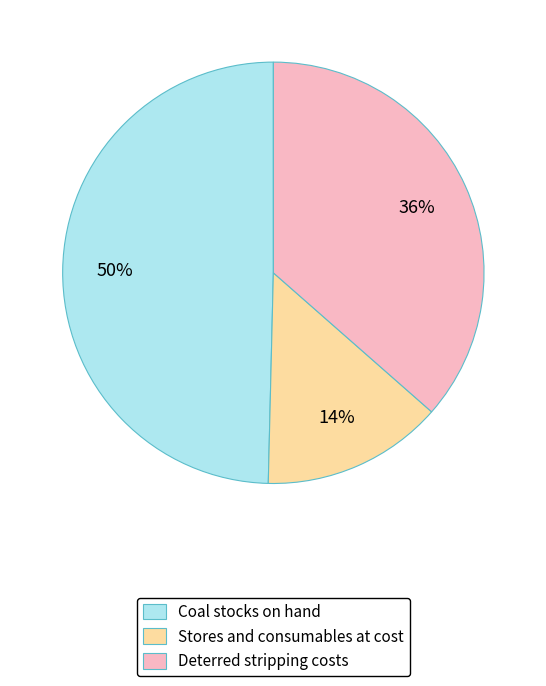

Do Stores and consumables at cost and Coal stocks on hand together represent more than half of the pie?

Yes